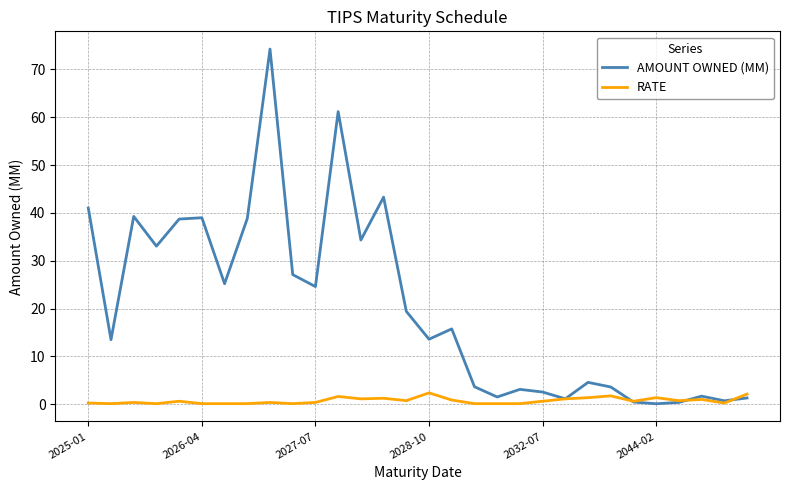

At how many categories does at least one series exceed 60?

2